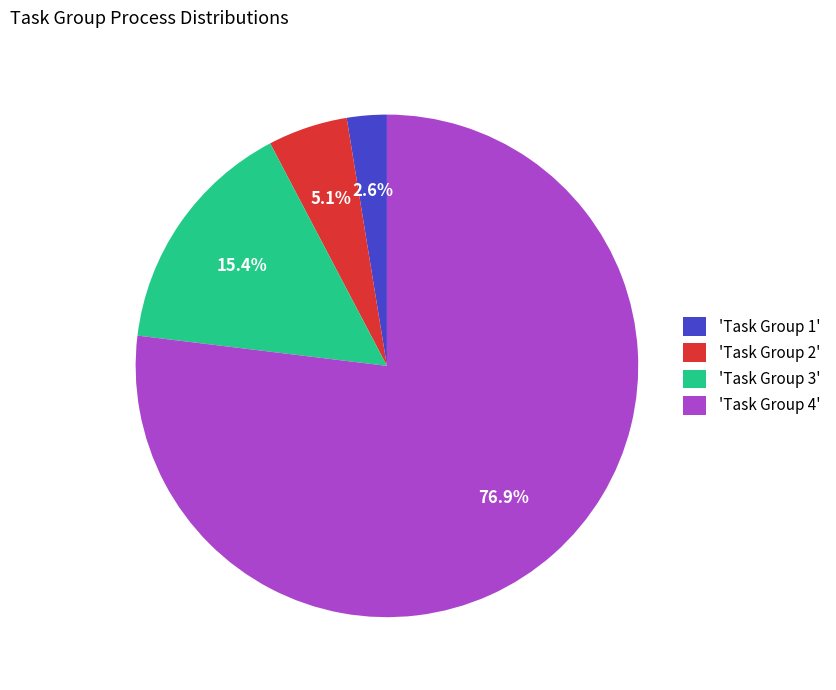

Which category has the smallest portion of the pie?

'Task Group 1'